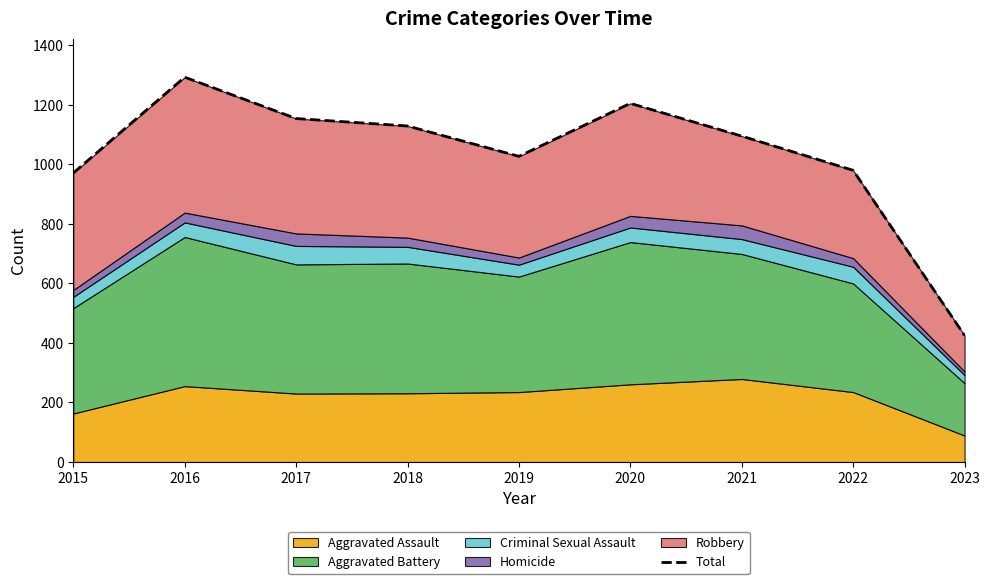

How many lines are shown in the chart?

1